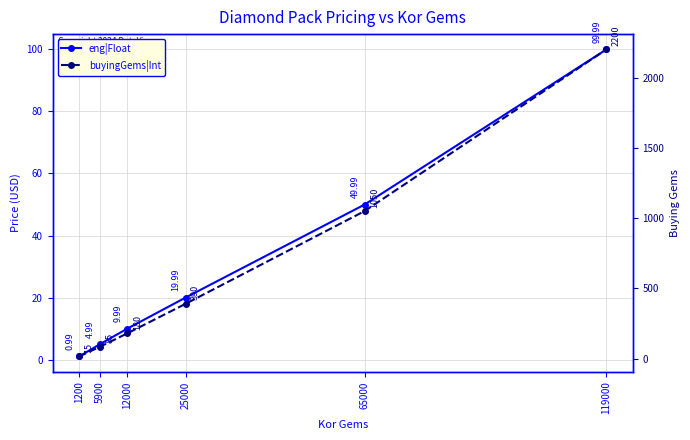

Reading left to right, extract all data points from this chart.

eng|Float: 1200=1.0	5900=5.0	12000=10.0	25000=20.0	65000=50.0	119000=100.0
buyingGems|Int: 1200=15.0	5900=85.0	12000=180.0	25000=390.0	65000=1050.0	119000=2200.0